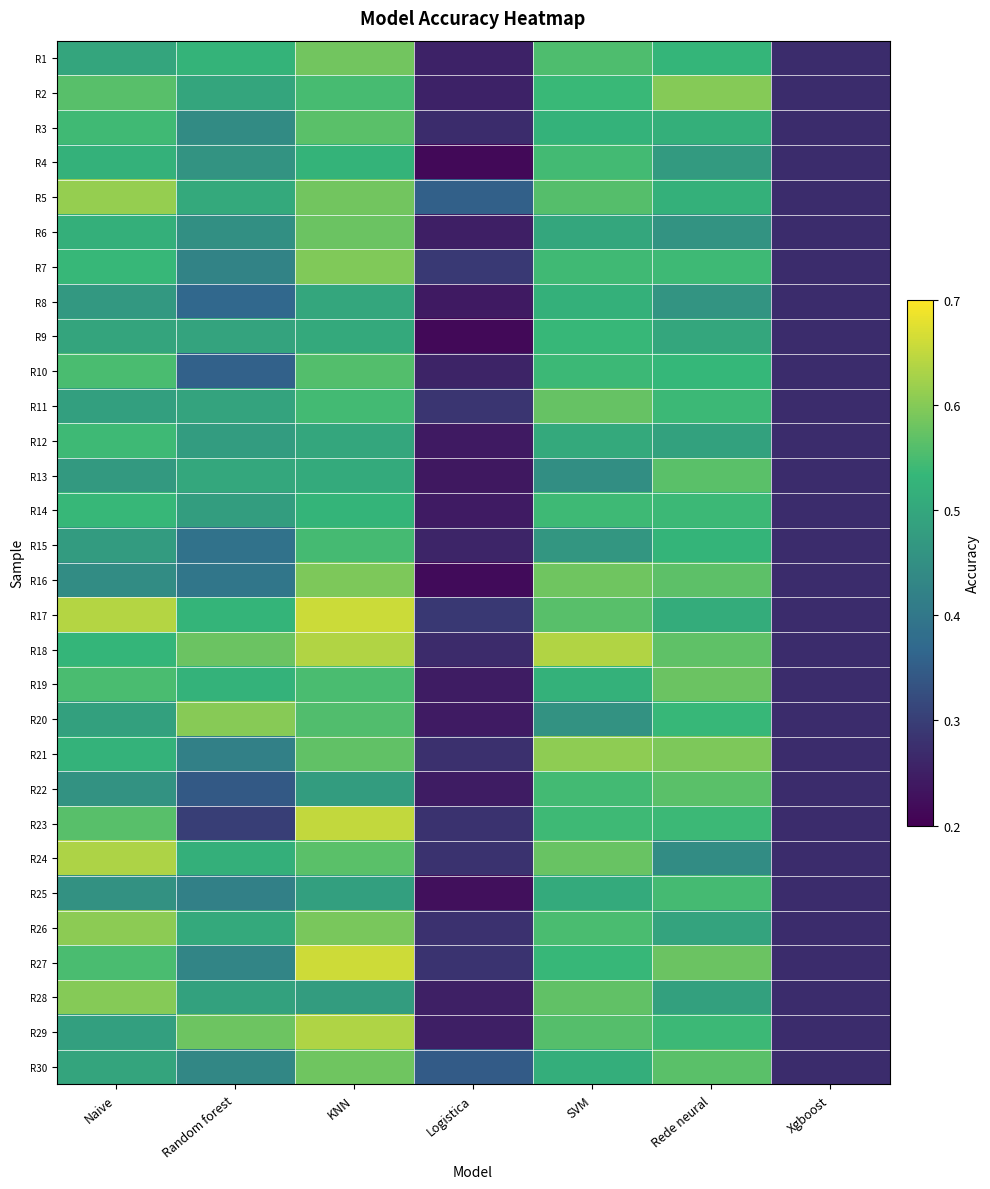

Reading left to right, list all the values displayed in this chart.

R1: Naive=0.5	Random forest=0.5	KNN=0.6	Logistica=0.3	SVM=0.6	Rede neural=0.5	Xgboost=0.3
R2: Naive=0.6	Random forest=0.5	KNN=0.5	Logistica=0.3	SVM=0.5	Rede neural=0.6	Xgboost=0.3
R3: Naive=0.5	Random forest=0.4	KNN=0.6	Logistica=0.3	SVM=0.5	Rede neural=0.5	Xgboost=0.3
R4: Naive=0.5	Random forest=0.5	KNN=0.5	Logistica=0.2	SVM=0.5	Rede neural=0.5	Xgboost=0.3
R5: Naive=0.6	Random forest=0.5	KNN=0.6	Logistica=0.4	SVM=0.6	Rede neural=0.5	Xgboost=0.3
R6: Naive=0.5	Random forest=0.4	KNN=0.6	Logistica=0.2	SVM=0.5	Rede neural=0.5	Xgboost=0.3
R7: Naive=0.5	Random forest=0.4	KNN=0.6	Logistica=0.3	SVM=0.5	Rede neural=0.5	Xgboost=0.3
R8: Naive=0.5	Random forest=0.4	KNN=0.5	Logistica=0.2	SVM=0.5	Rede neural=0.5	Xgboost=0.3
R9: Naive=0.5	Random forest=0.5	KNN=0.5	Logistica=0.2	SVM=0.5	Rede neural=0.5	Xgboost=0.3
R10: Naive=0.6	Random forest=0.4	KNN=0.6	Logistica=0.3	SVM=0.5	Rede neural=0.5	Xgboost=0.3
R11: Naive=0.5	Random forest=0.5	KNN=0.5	Logistica=0.3	SVM=0.6	Rede neural=0.5	Xgboost=0.3
R12: Naive=0.5	Random forest=0.5	KNN=0.5	Logistica=0.2	SVM=0.5	Rede neural=0.5	Xgboost=0.3
R13: Naive=0.5	Random forest=0.5	KNN=0.5	Logistica=0.2	SVM=0.4	Rede neural=0.6	Xgboost=0.3
R14: Naive=0.5	Random forest=0.5	KNN=0.5	Logistica=0.2	SVM=0.5	Rede neural=0.5	Xgboost=0.3
R15: Naive=0.5	Random forest=0.4	KNN=0.5	Logistica=0.3	SVM=0.5	Rede neural=0.5	Xgboost=0.3
R16: Naive=0.4	Random forest=0.4	KNN=0.6	Logistica=0.2	SVM=0.6	Rede neural=0.6	Xgboost=0.3
R17: Naive=0.6	Random forest=0.5	KNN=0.7	Logistica=0.3	SVM=0.6	Rede neural=0.5	Xgboost=0.3
R18: Naive=0.5	Random forest=0.6	KNN=0.6	Logistica=0.3	SVM=0.6	Rede neural=0.6	Xgboost=0.3
R19: Naive=0.6	Random forest=0.5	KNN=0.6	Logistica=0.2	SVM=0.5	Rede neural=0.6	Xgboost=0.3
R20: Naive=0.5	Random forest=0.6	KNN=0.6	Logistica=0.2	SVM=0.5	Rede neural=0.5	Xgboost=0.3
R21: Naive=0.5	Random forest=0.4	KNN=0.6	Logistica=0.3	SVM=0.6	Rede neural=0.6	Xgboost=0.3
R22: Naive=0.5	Random forest=0.3	KNN=0.5	Logistica=0.2	SVM=0.5	Rede neural=0.6	Xgboost=0.3
R23: Naive=0.6	Random forest=0.3	KNN=0.7	Logistica=0.3	SVM=0.5	Rede neural=0.5	Xgboost=0.3
R24: Naive=0.6	Random forest=0.5	KNN=0.6	Logistica=0.3	SVM=0.6	Rede neural=0.4	Xgboost=0.3
R25: Naive=0.5	Random forest=0.4	KNN=0.5	Logistica=0.2	SVM=0.5	Rede neural=0.5	Xgboost=0.3
R26: Naive=0.6	Random forest=0.5	KNN=0.6	Logistica=0.3	SVM=0.6	Rede neural=0.5	Xgboost=0.3
R27: Naive=0.6	Random forest=0.4	KNN=0.7	Logistica=0.3	SVM=0.5	Rede neural=0.6	Xgboost=0.3
R28: Naive=0.6	Random forest=0.5	KNN=0.5	Logistica=0.3	SVM=0.6	Rede neural=0.5	Xgboost=0.3
R29: Naive=0.5	Random forest=0.6	KNN=0.6	Logistica=0.2	SVM=0.6	Rede neural=0.5	Xgboost=0.3
R30: Naive=0.5	Random forest=0.4	KNN=0.6	Logistica=0.3	SVM=0.5	Rede neural=0.6	Xgboost=0.3